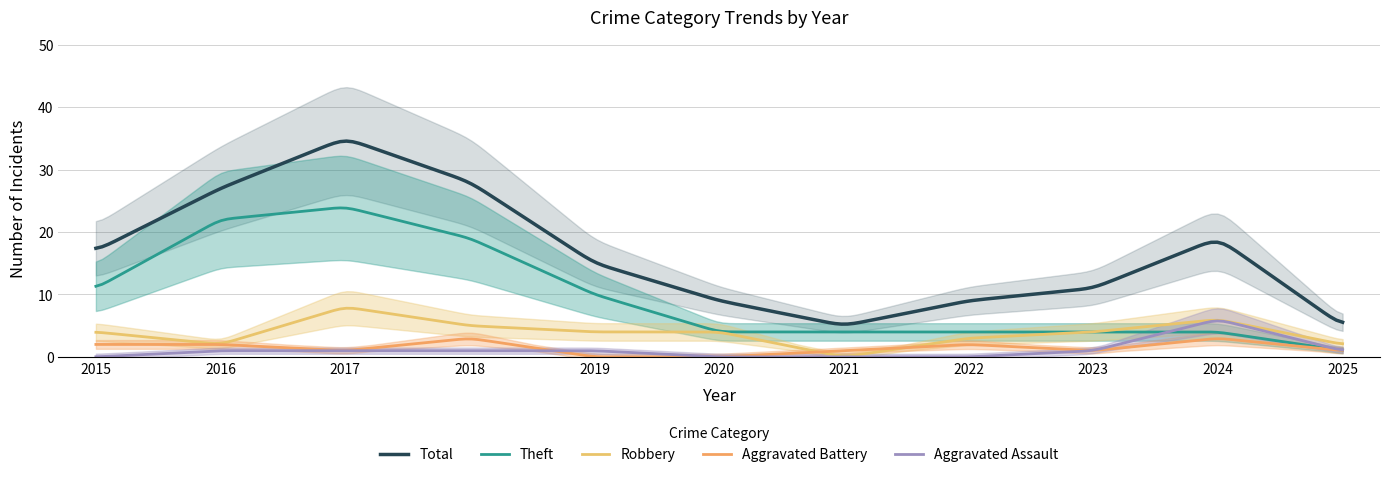

Which category has the lowest value in the Theft series?

2025